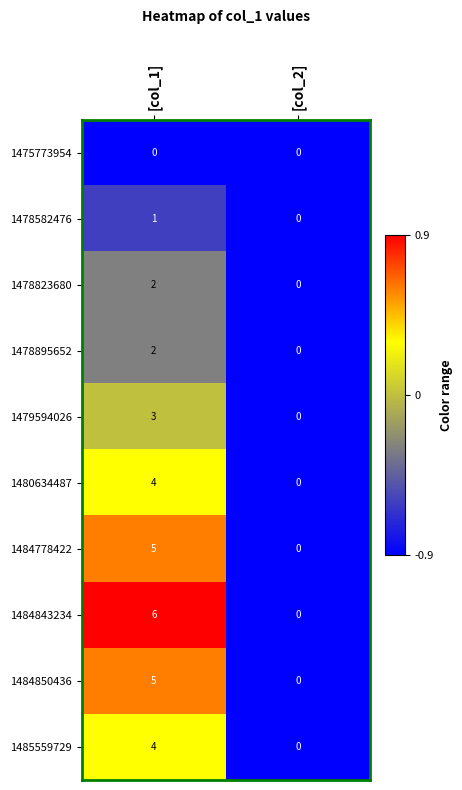

At which category does the chart reach its peak across all series?

[col_1]